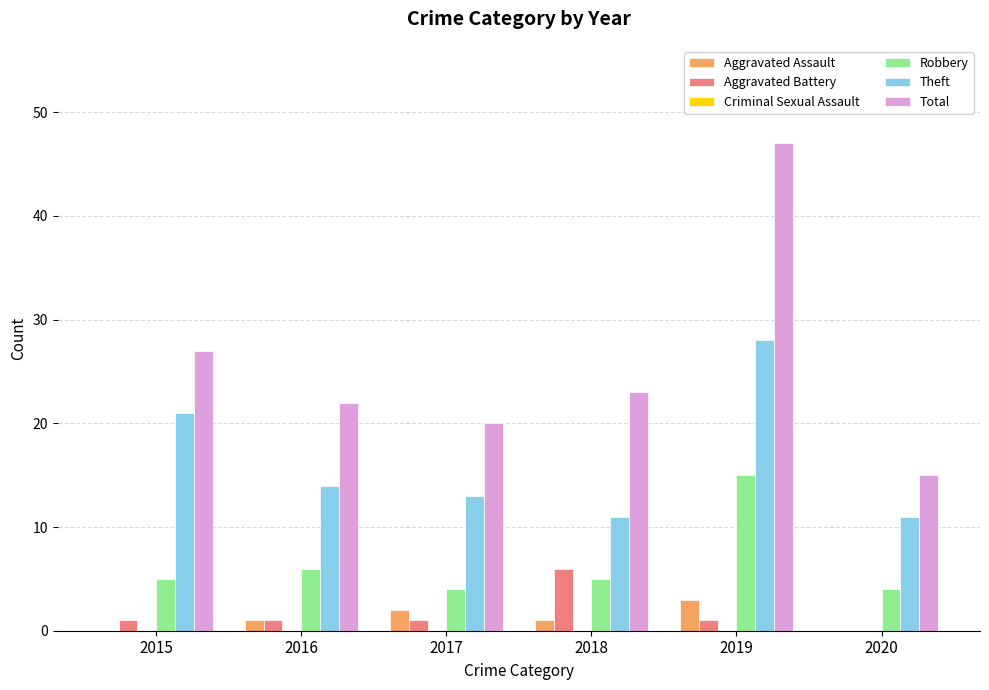

Which series has the largest range (max minus min)?

Total